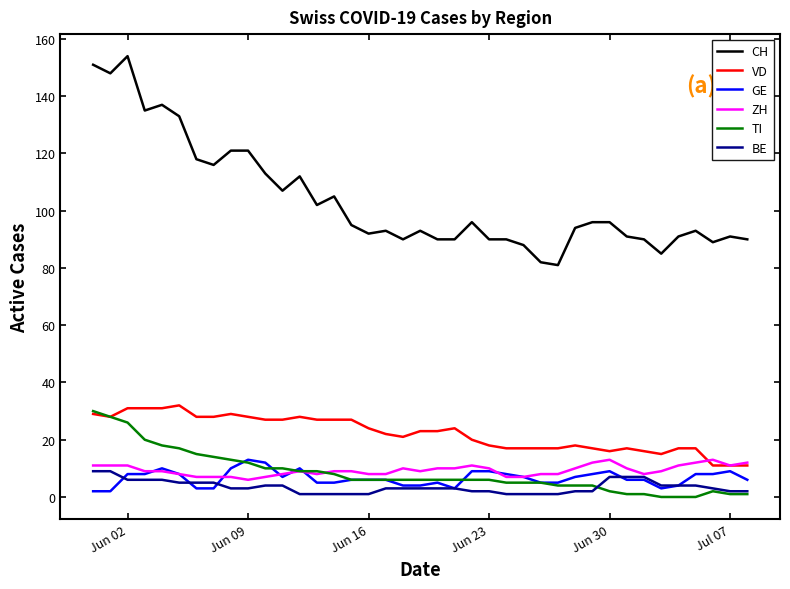

Reading right to left, list all the values displayed in this chart.

CH: 90	91	89	93	91	85	90	91	96	96	94	81	82	88	90	90	96	90	90	93	90	93	92	95	105	102	112	107	113	121	121	116	118	133	137	135	154	148	151
VD: 11	11	11	17	17	15	16	17	16	17	18	17	17	17	17	18	20	24	23	23	21	22	24	27	27	27	28	27	27	28	29	28	28	32	31	31	31	28	29
GE: 6	9	8	8	4	3	6	6	9	8	7	5	5	7	8	9	9	3	5	4	4	6	6	6	5	5	10	7	12	13	10	3	3	8	10	8	8	2	2
ZH: 12	11	13	12	11	9	8	10	13	12	10	8	8	7	7	10	11	10	10	9	10	8	8	9	9	8	9	8	7	6	7	7	7	8	9	9	11	11	11
TI: 1	1	2	0	0	0	1	1	2	4	4	4	5	5	5	6	6	6	6	6	6	6	6	6	8	9	9	10	10	12	13	14	15	17	18	20	26	28	30
BE: 2	2	3	4	4	4	7	7	7	2	2	1	1	1	1	2	2	3	3	3	3	3	1	1	1	1	1	4	4	3	3	5	5	5	6	6	6	9	9